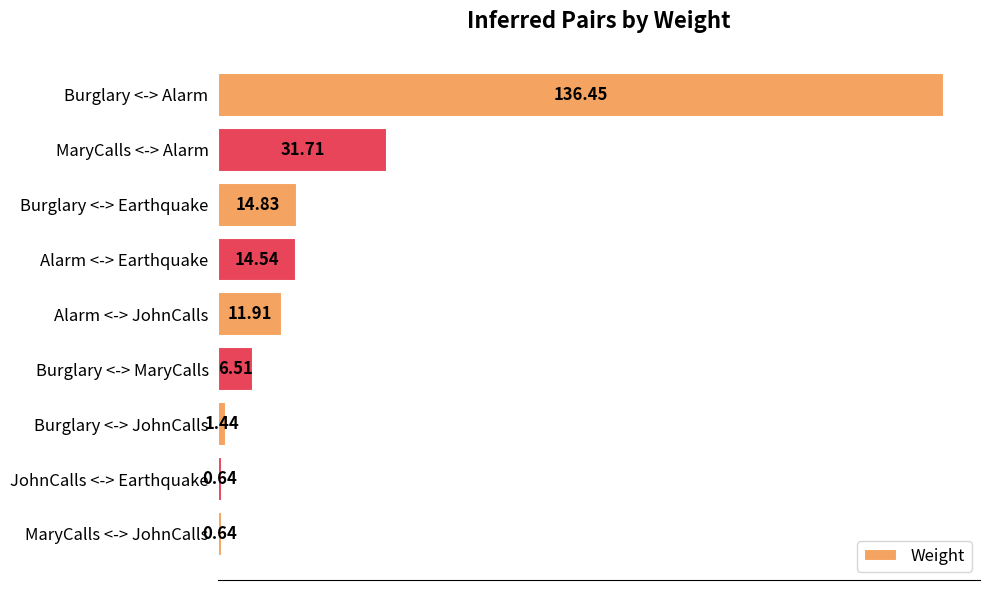

Which has a higher value, MaryCalls <-> JohnCalls or MaryCalls <-> Alarm?

MaryCalls <-> Alarm